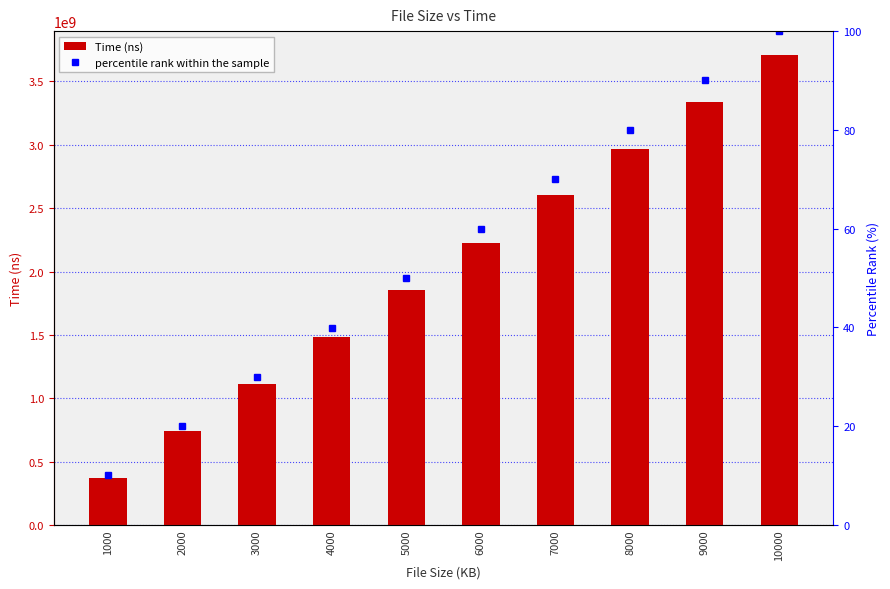

What is the maximum value shown in the chart?

3711806750.0